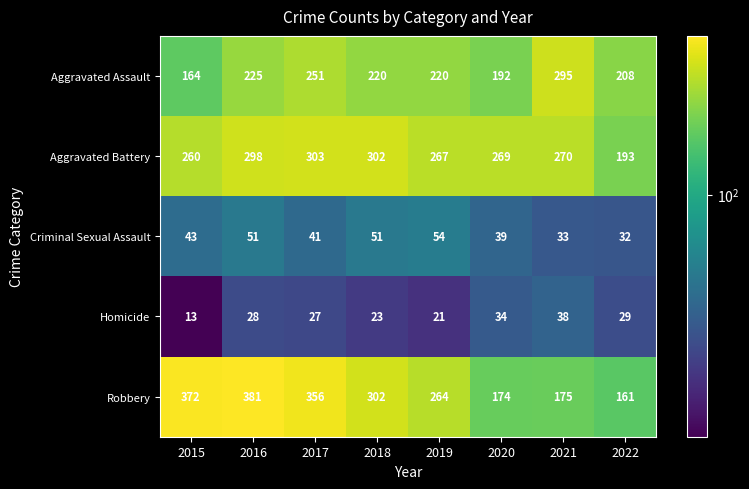

Is it true that Robbery equals 372 at 2015?

True